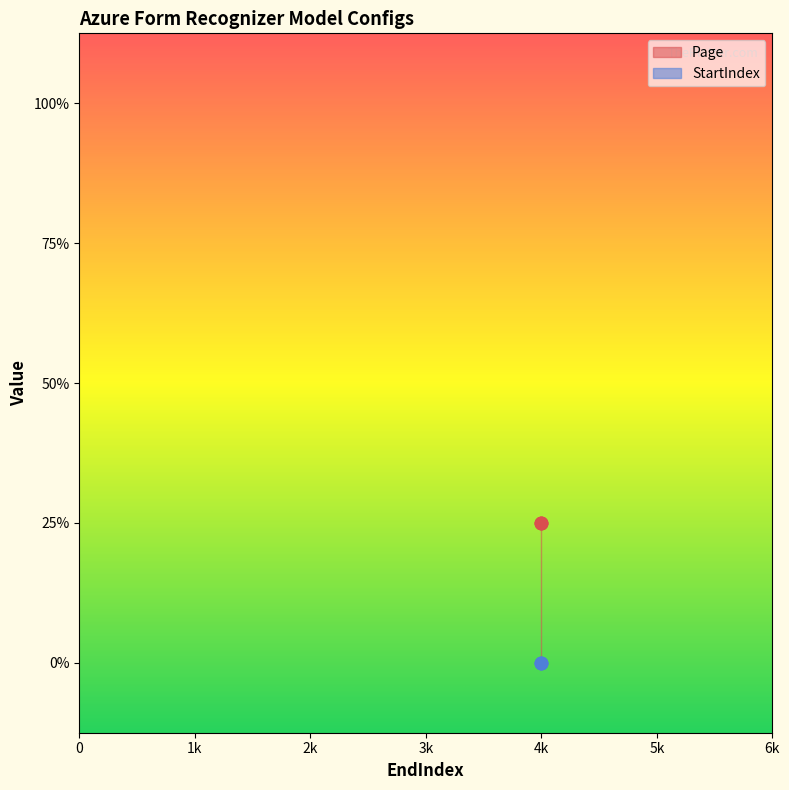

Which series has the widest spread of Y values?

Page